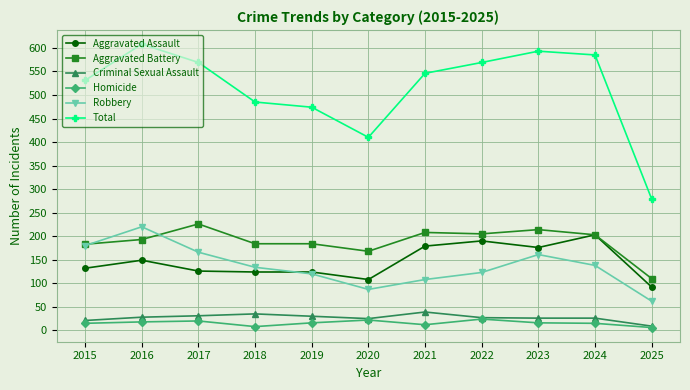

How many interior local peaks does the Robbery series have?

2